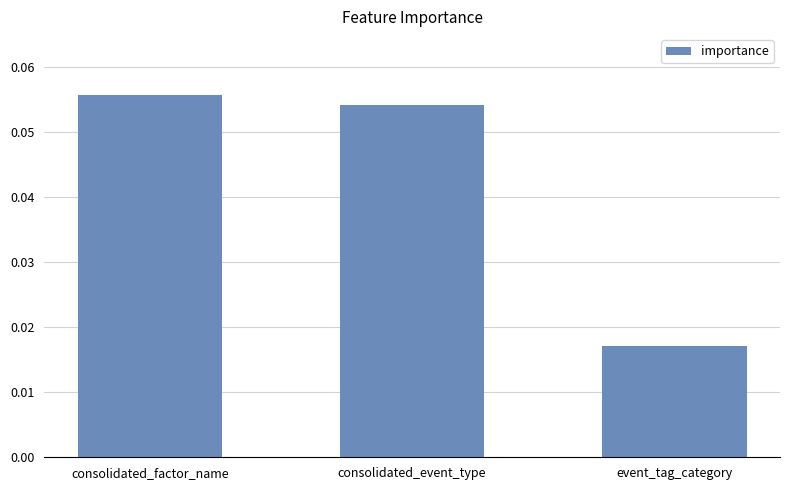

Rank the categories by value from highest to lowest.

consolidated_factor_name, consolidated_event_type, event_tag_category